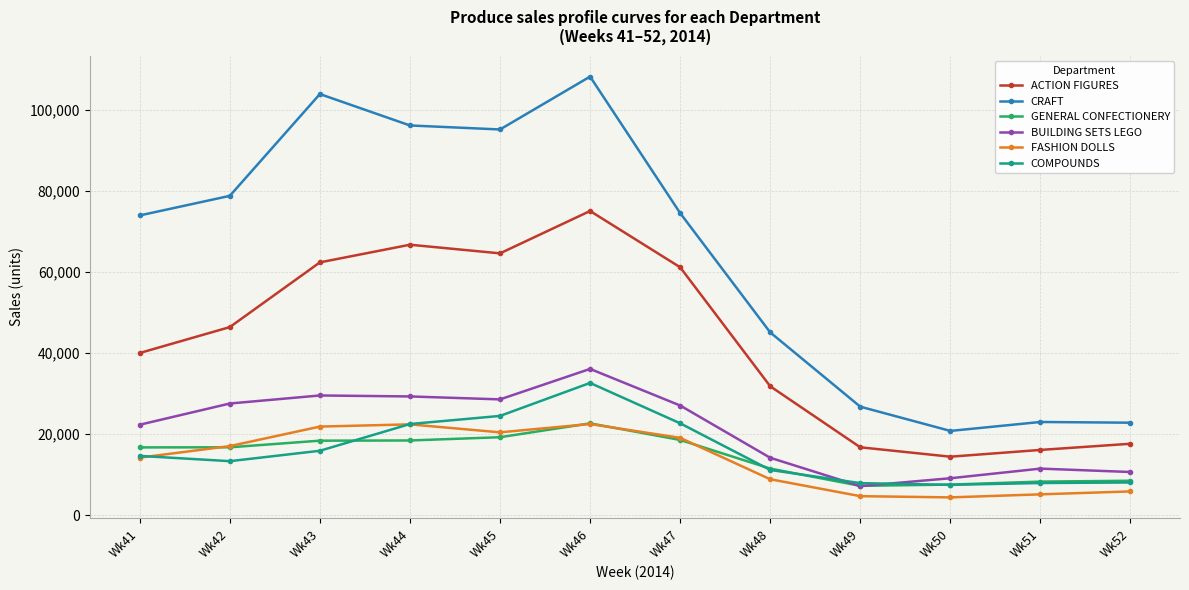

The value of ACTION FIGURES at Wk52 is 17658. True or false?

True